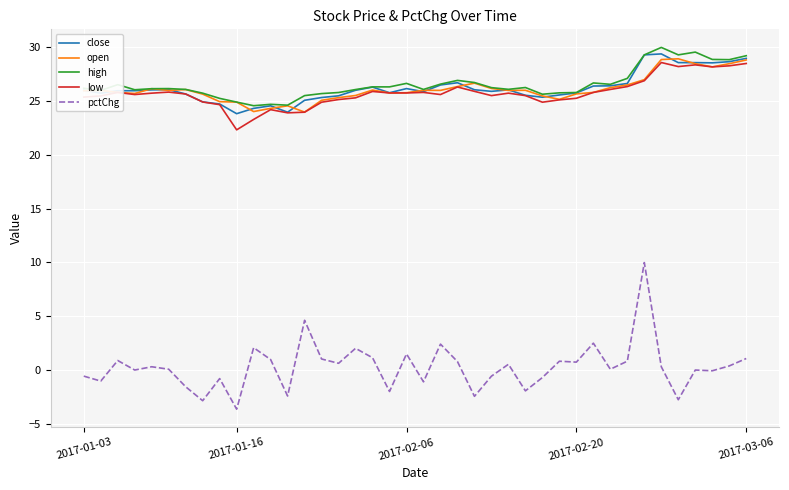

Which series has the largest range (max minus min)?

pctChg